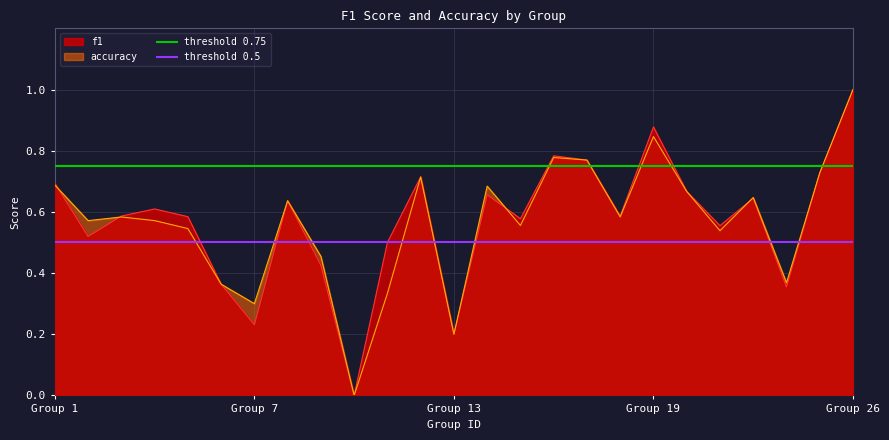

Which category has the highest value in the accuracy series?

Group 26